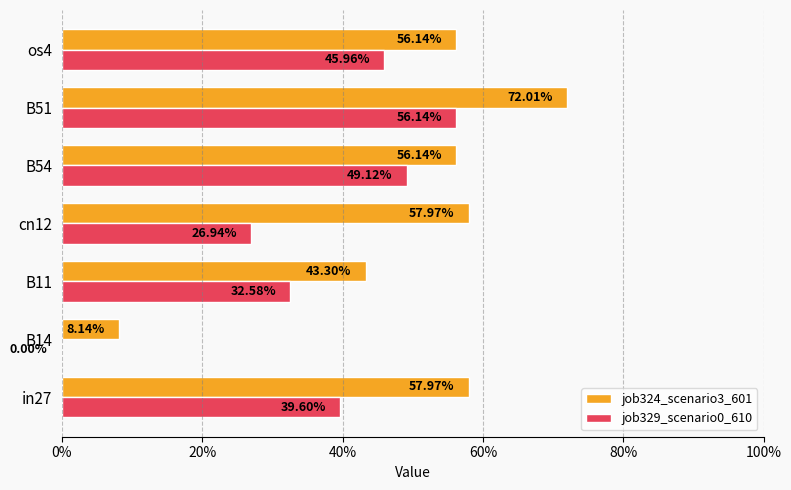

What is the sum of all job324_scenario3_601 values?

3.5